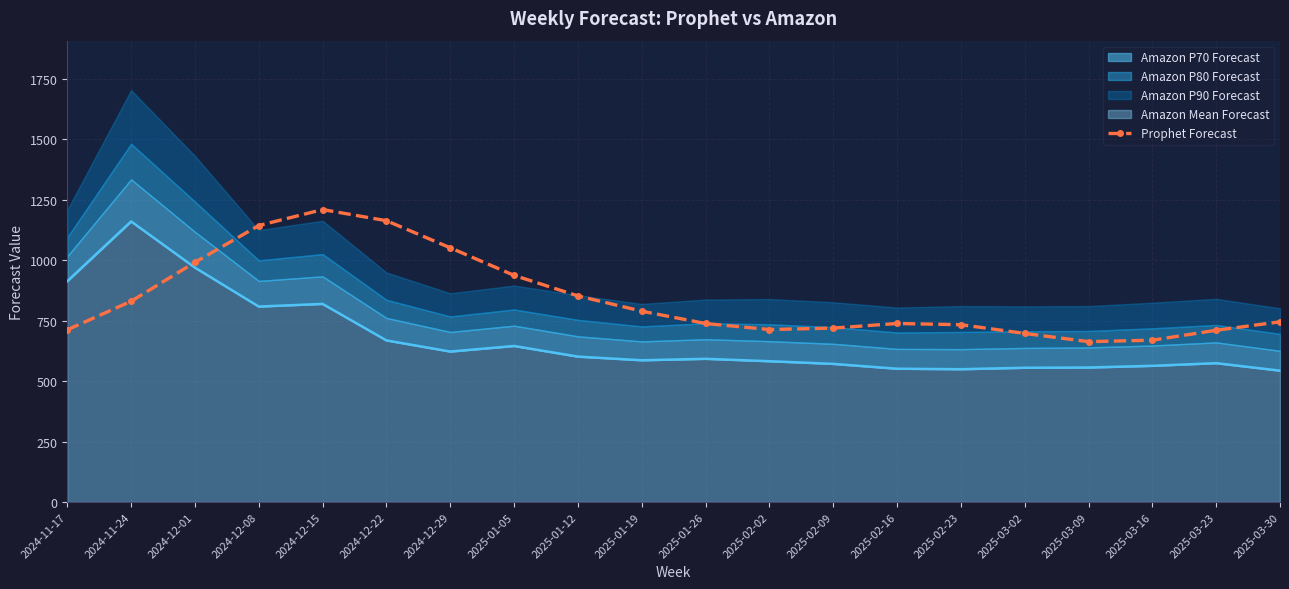

Approximately how many times larger is the value at 2024-12-01 compared to 2025-01-05?

1.1